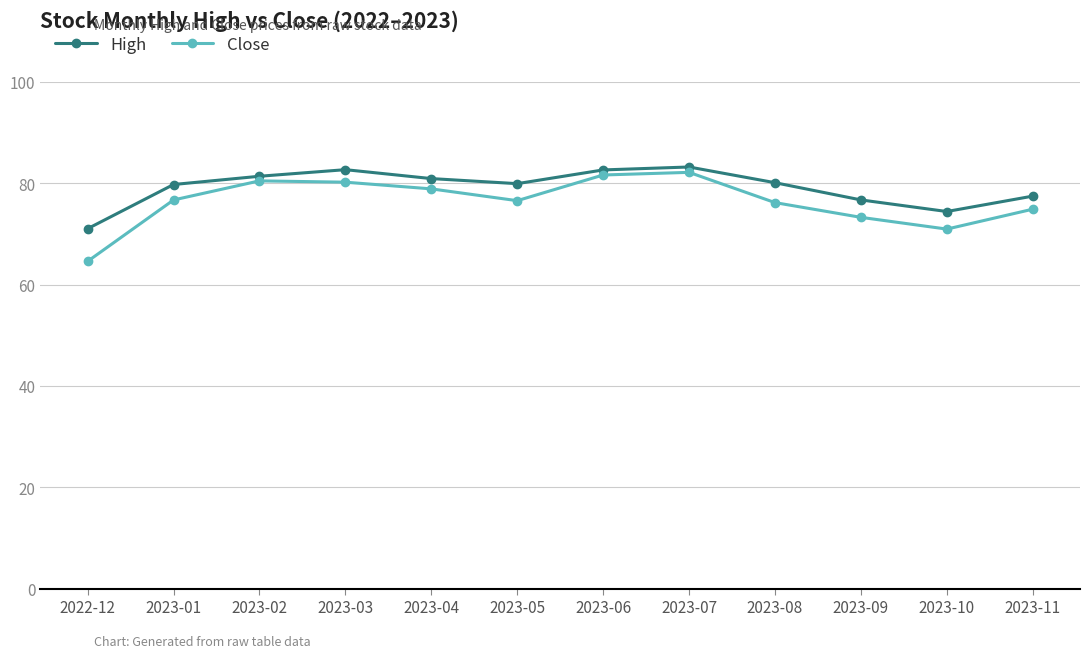

What is the sum of all High values?

950.3